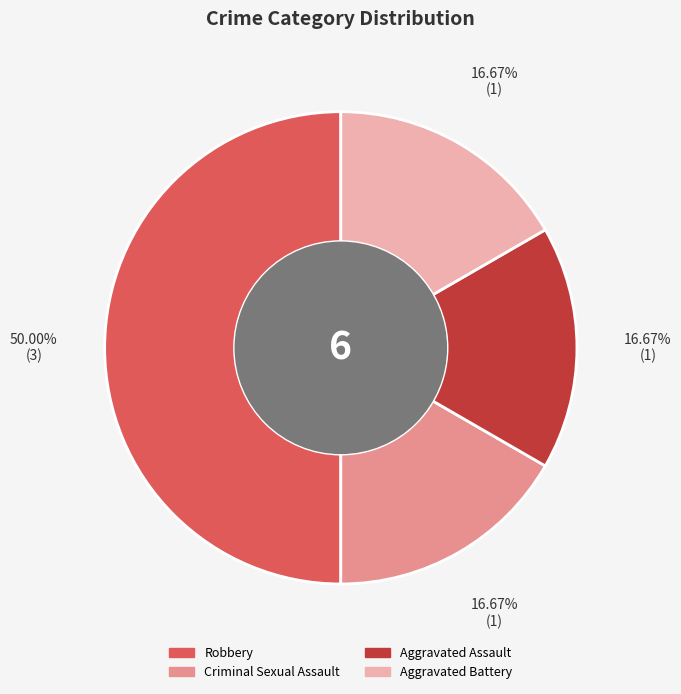

Does Aggravated Assault represent more than half of the total?

No